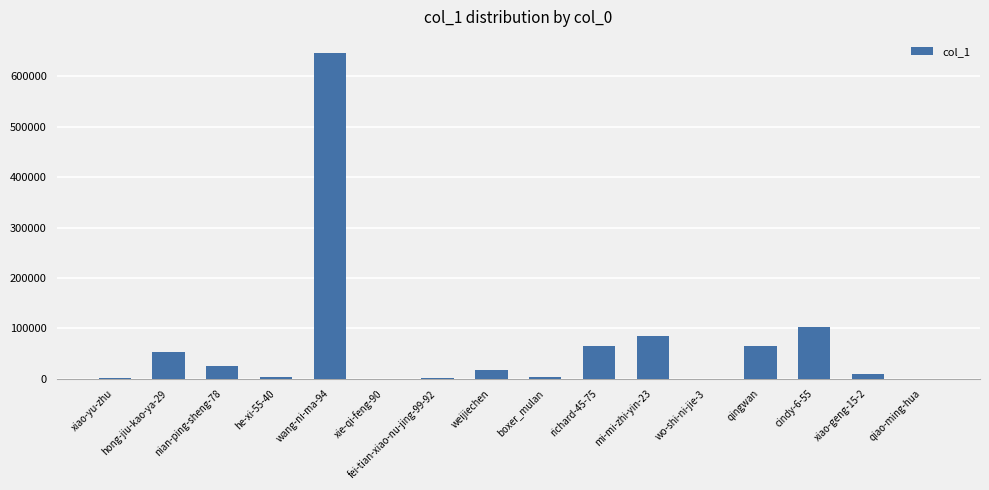

Where is the data nearest to the value 322999?

cindy-6-55